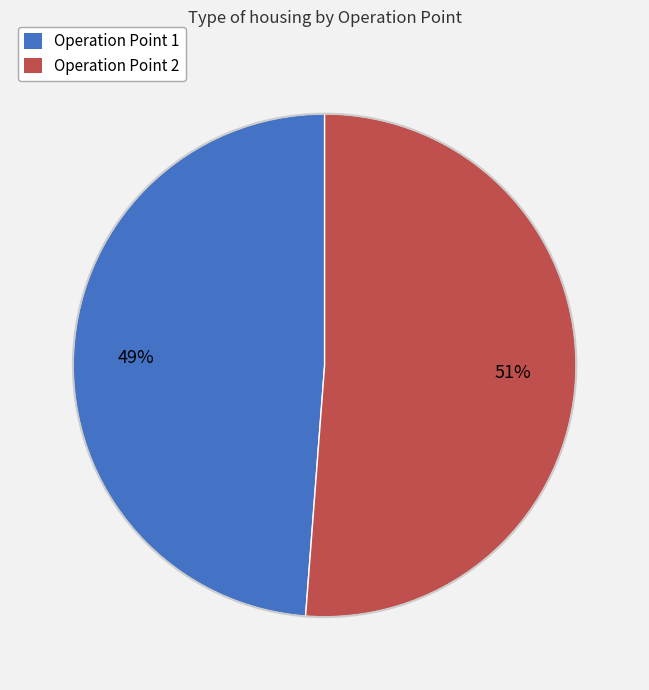

Do Operation Point 2 and Operation Point 1 together represent more than half of the pie?

Yes